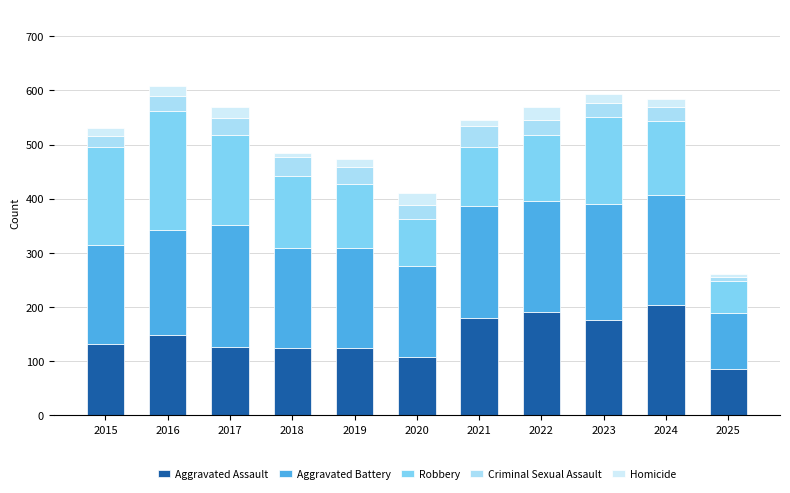

What is the total value across all series at 2016?

608